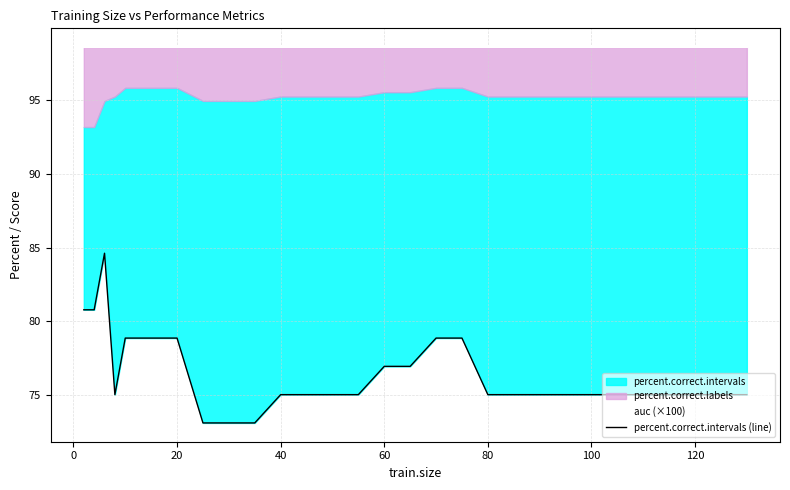

True or false: percent.correct.intervals (line) and auc (×100) cross at least once.

False